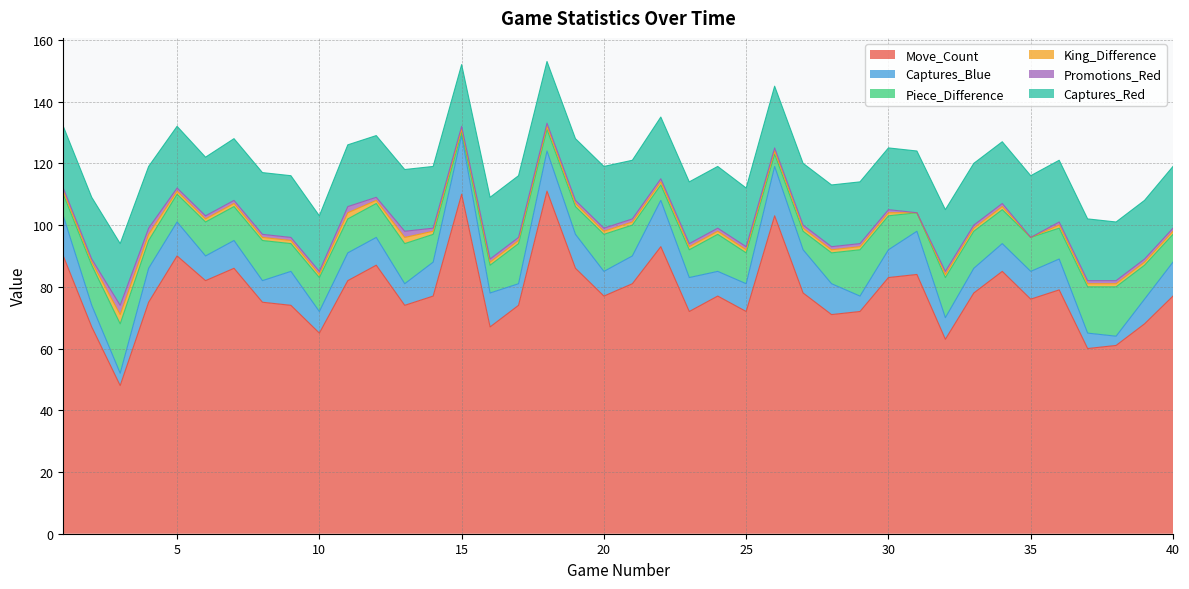

What is the average value of the Move_Count series?

78